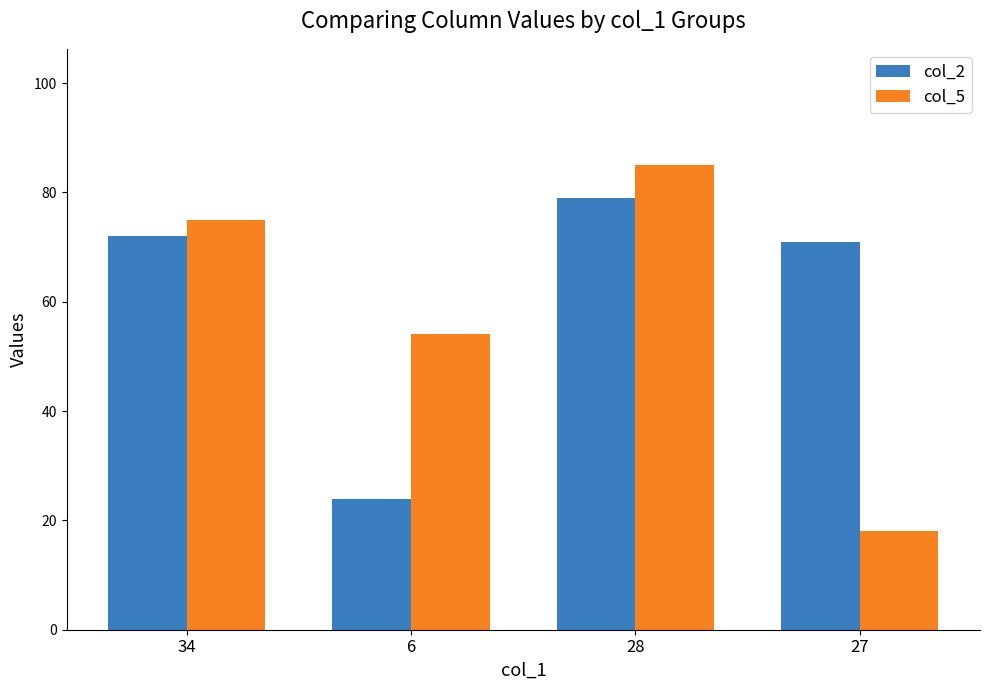

What is the difference between the second highest and minimum values in the col_5 series?

57